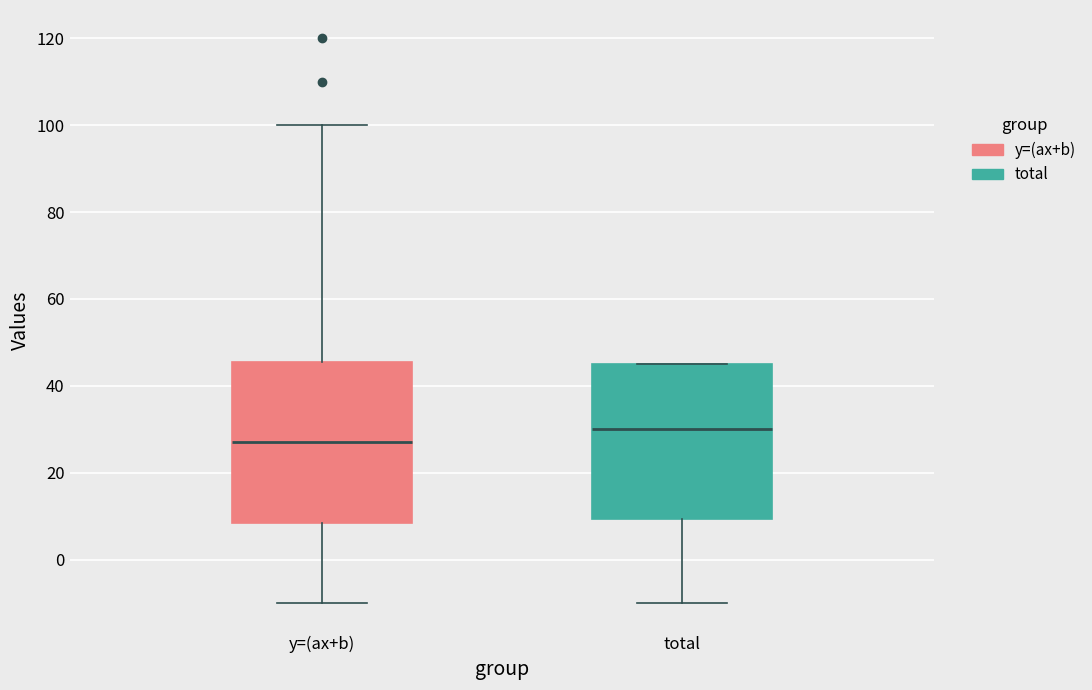

Reading left to right, transcribe this box plot: for each box, give where its median line is, the range the box spans, and where its two whiskers end, as read against the y-axis. The values are not printed on the chart, so give them approximately, as read against the axis.

y=(ax+b): median 28, box 8 to 46, whiskers -10 to 100
total: median 30, box 10 to 46, whiskers -10 to 46